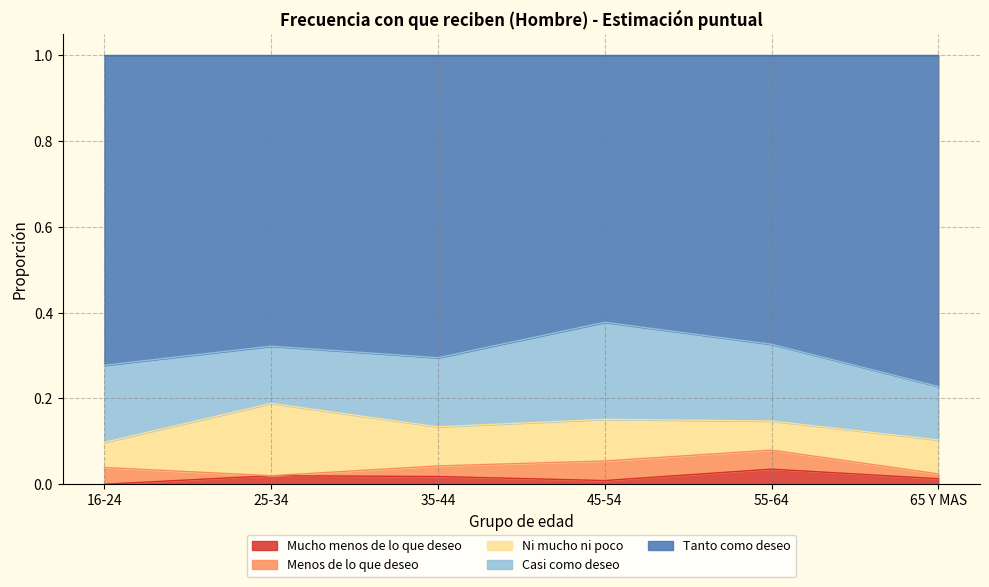

True or false: Mucho menos de lo que deseo and Casi como deseo cross at least once.

False